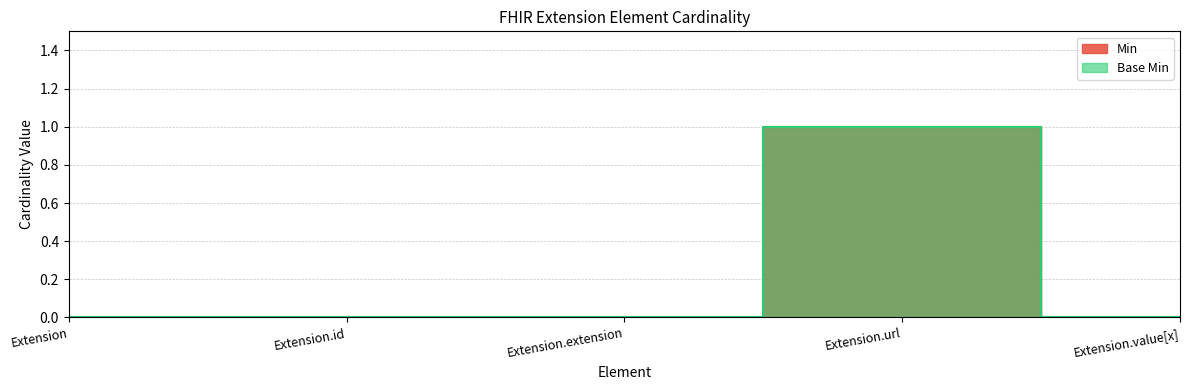

Between Extension.extension and Extension.value[x], which series saw the biggest shift?

Min